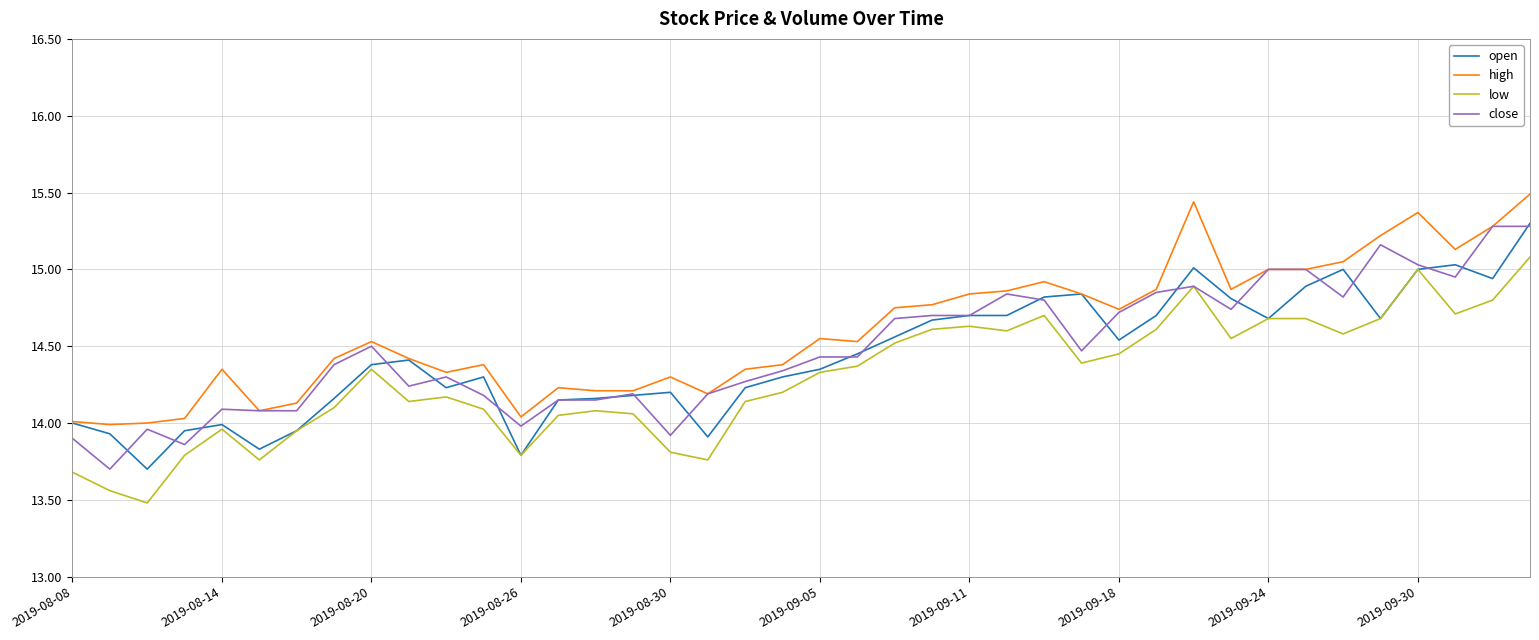

What is the greatest value displayed?

15.5